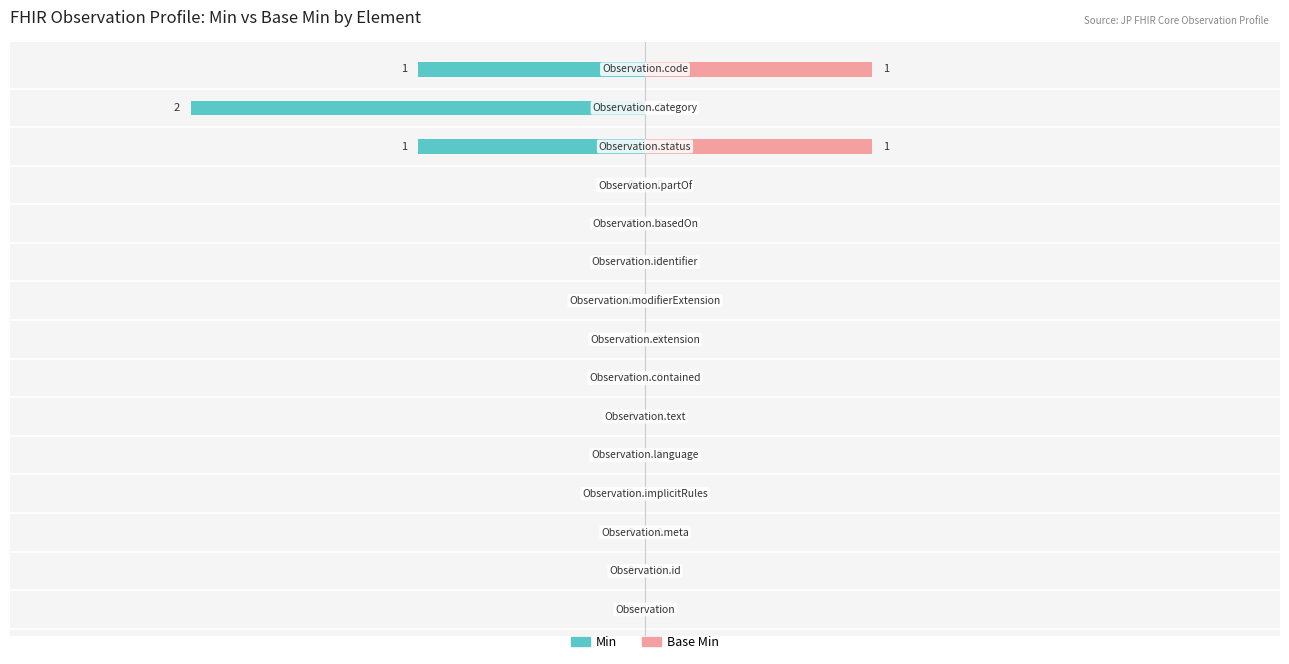

Between 11 and 2, which is larger?

11